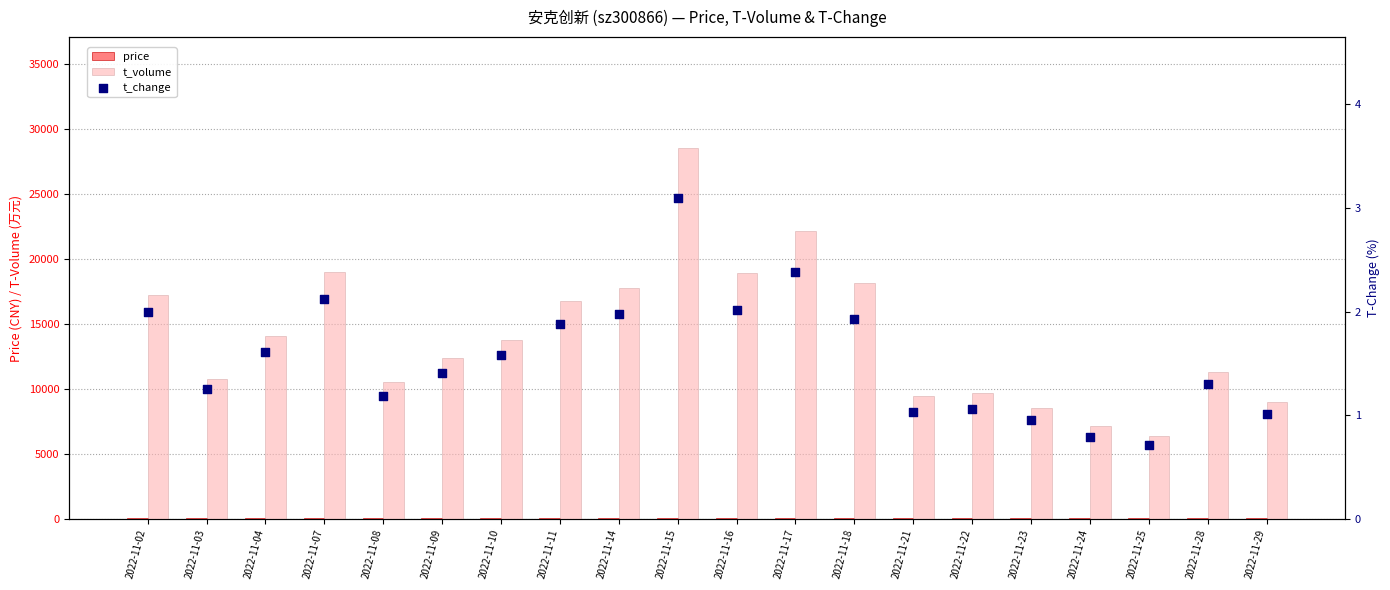

What is the total value across all series at 2022-11-24?

7227.4